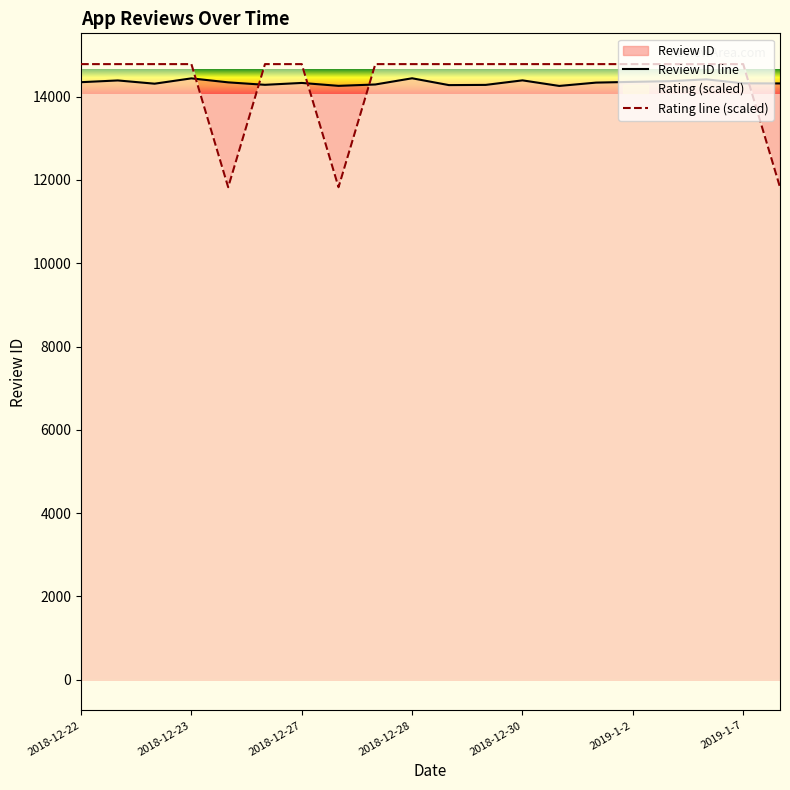

How many lines are shown in the chart?

2